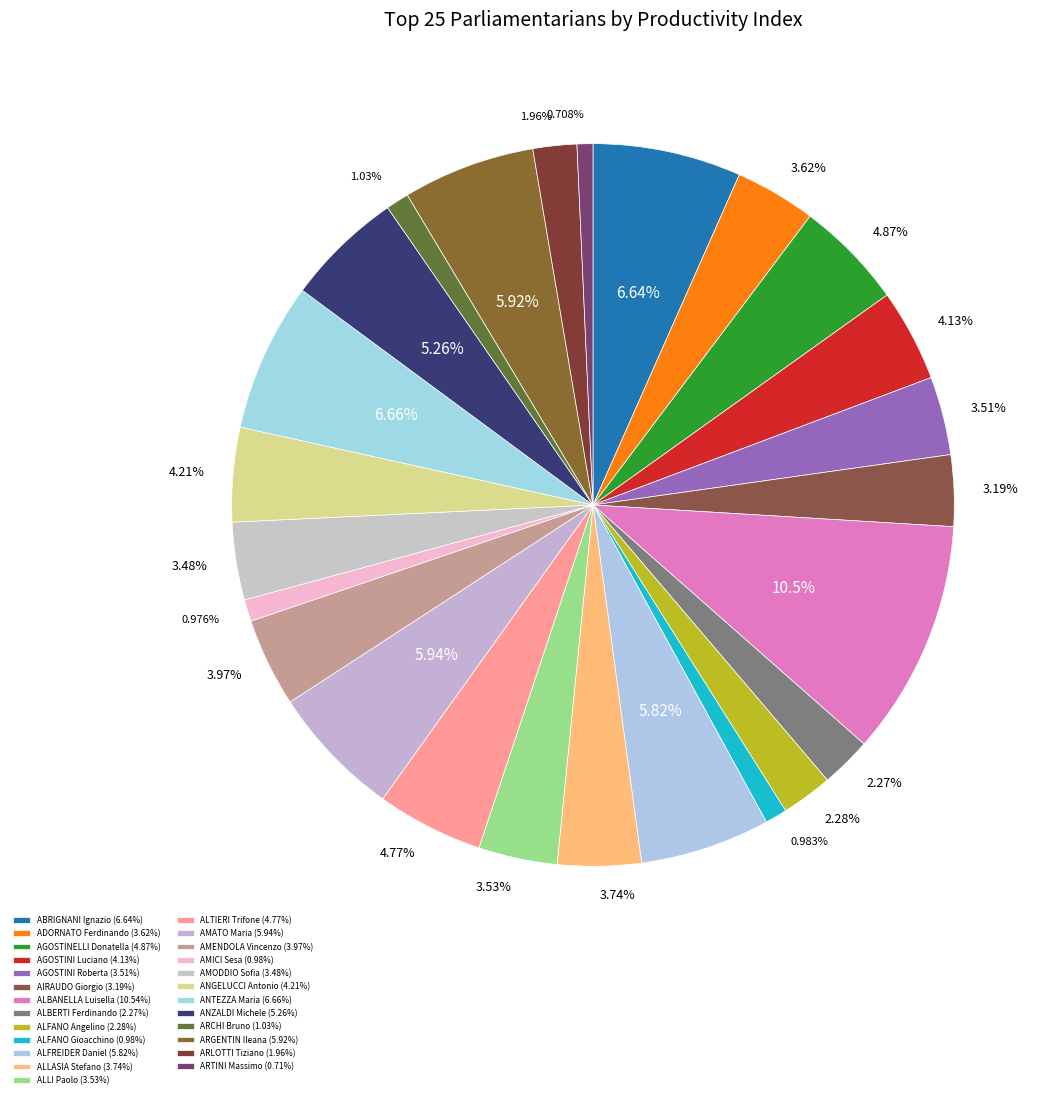

How many segments does this pie chart have?

25